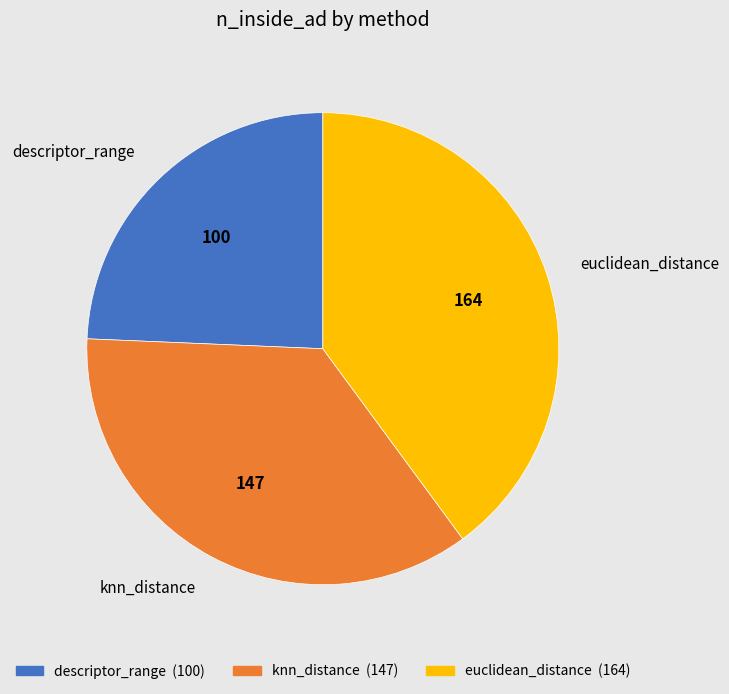

Rank the categories by value from lowest to highest.

descriptor_range, knn_distance, euclidean_distance